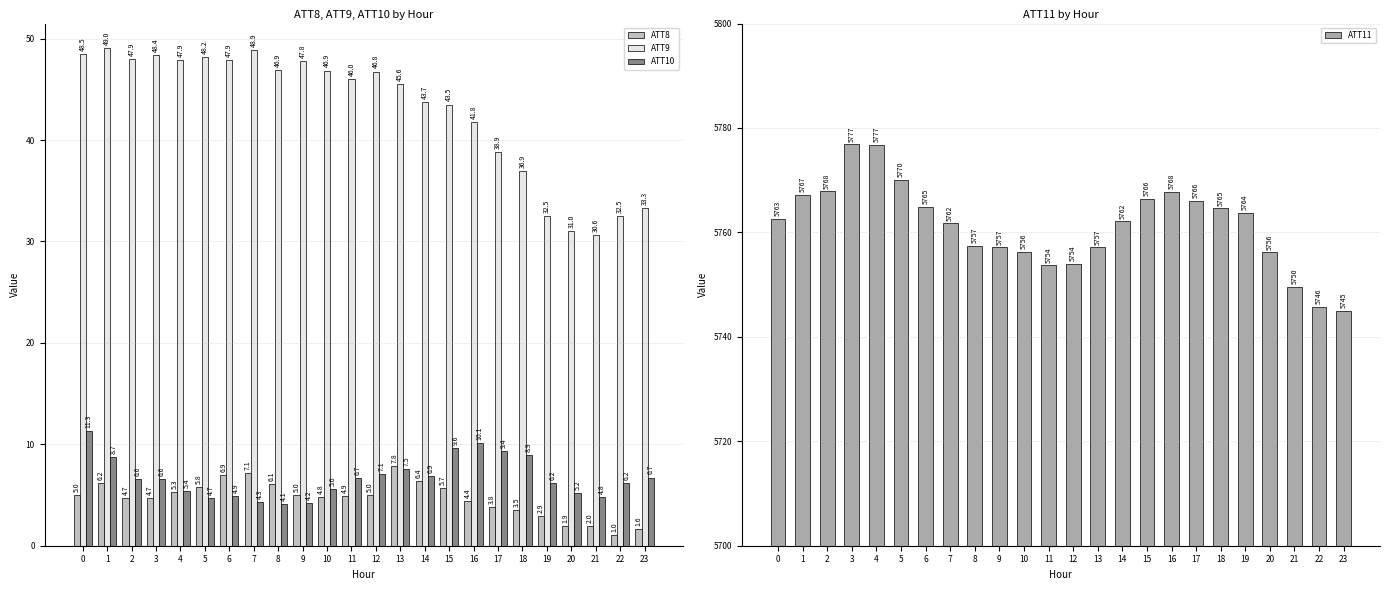

What is the average value of the ATT11 series?

5761.3